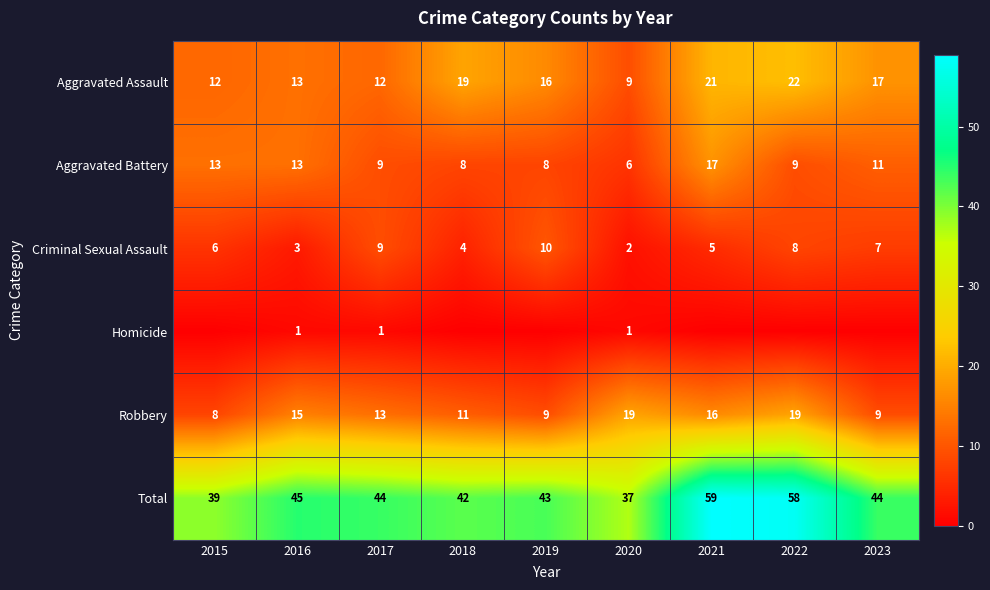

At which label does Criminal Sexual Assault first exceed 6?

2017